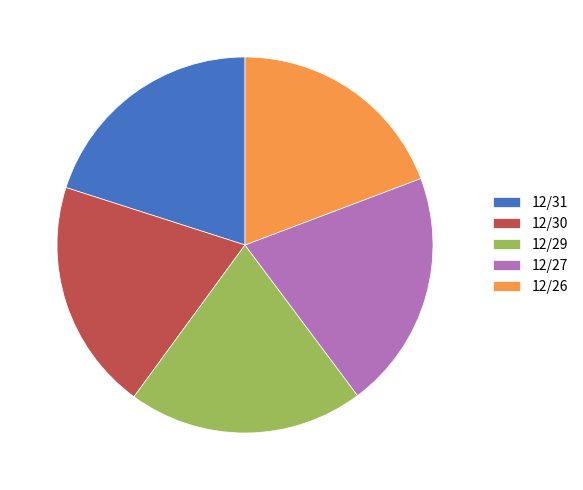

Is the sum of 12/27 and 12/26 greater than half?

No